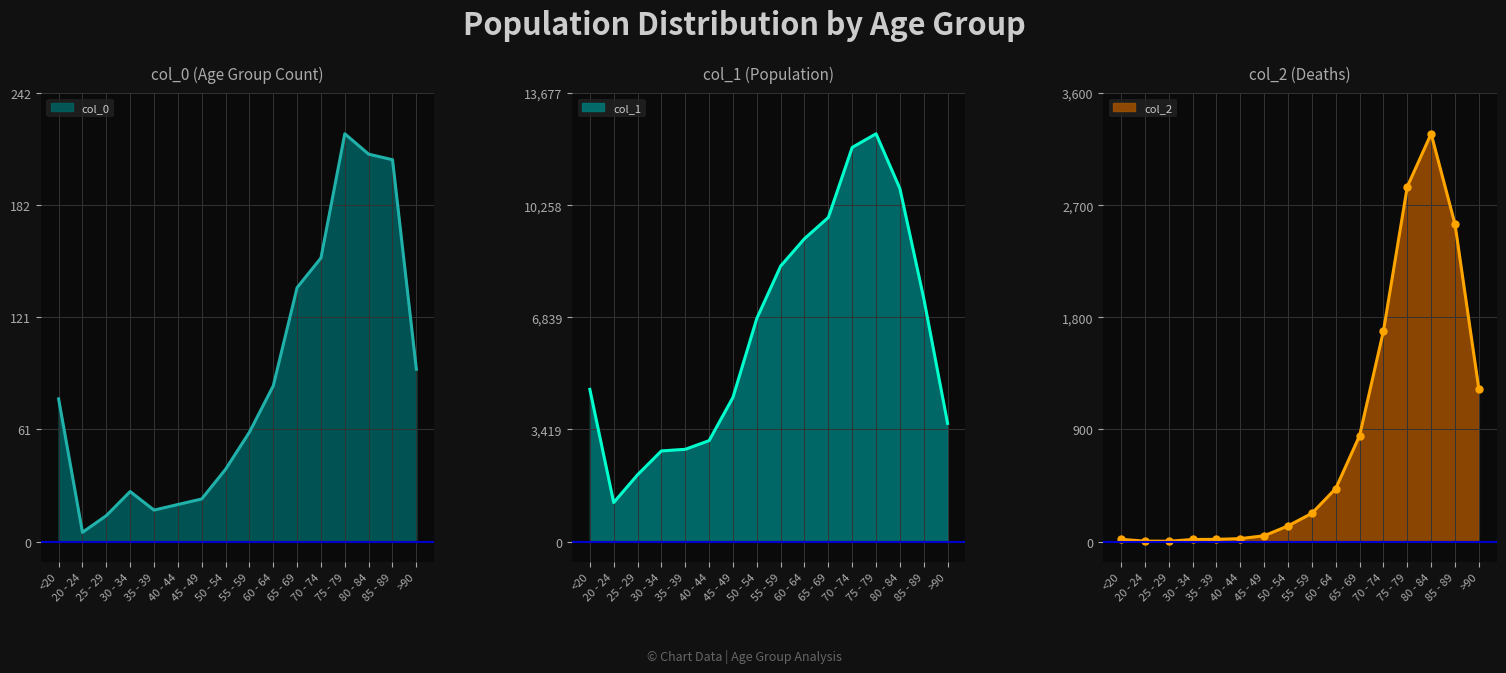

List the labels in order of col_1 value, smallest first.

20 - 24, 25 - 29, 30 - 34, 35 - 39, 40 - 44, >90, 45 - 49, <20, 50 - 54, 85 - 89, 55 - 59, 60 - 64, 65 - 69, 80 - 84, 70 - 74, 75 - 79